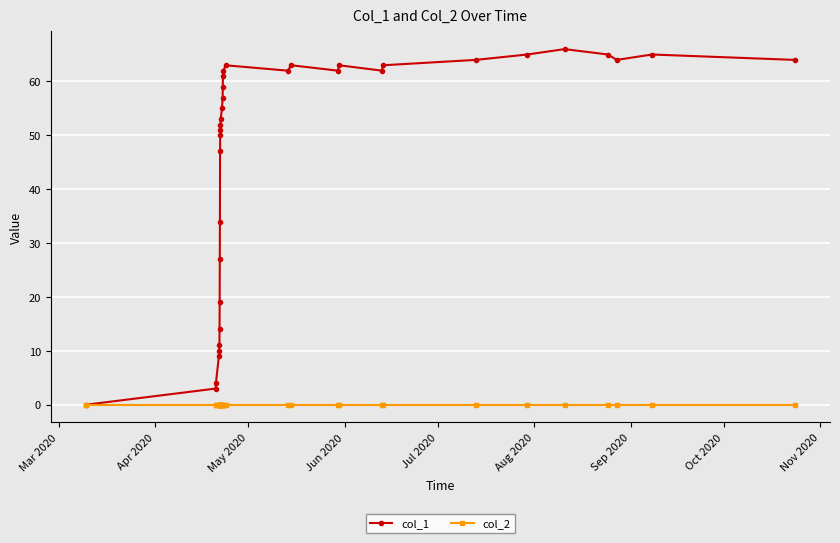

True or false: col_1 has more than 2 interior local peaks.

True